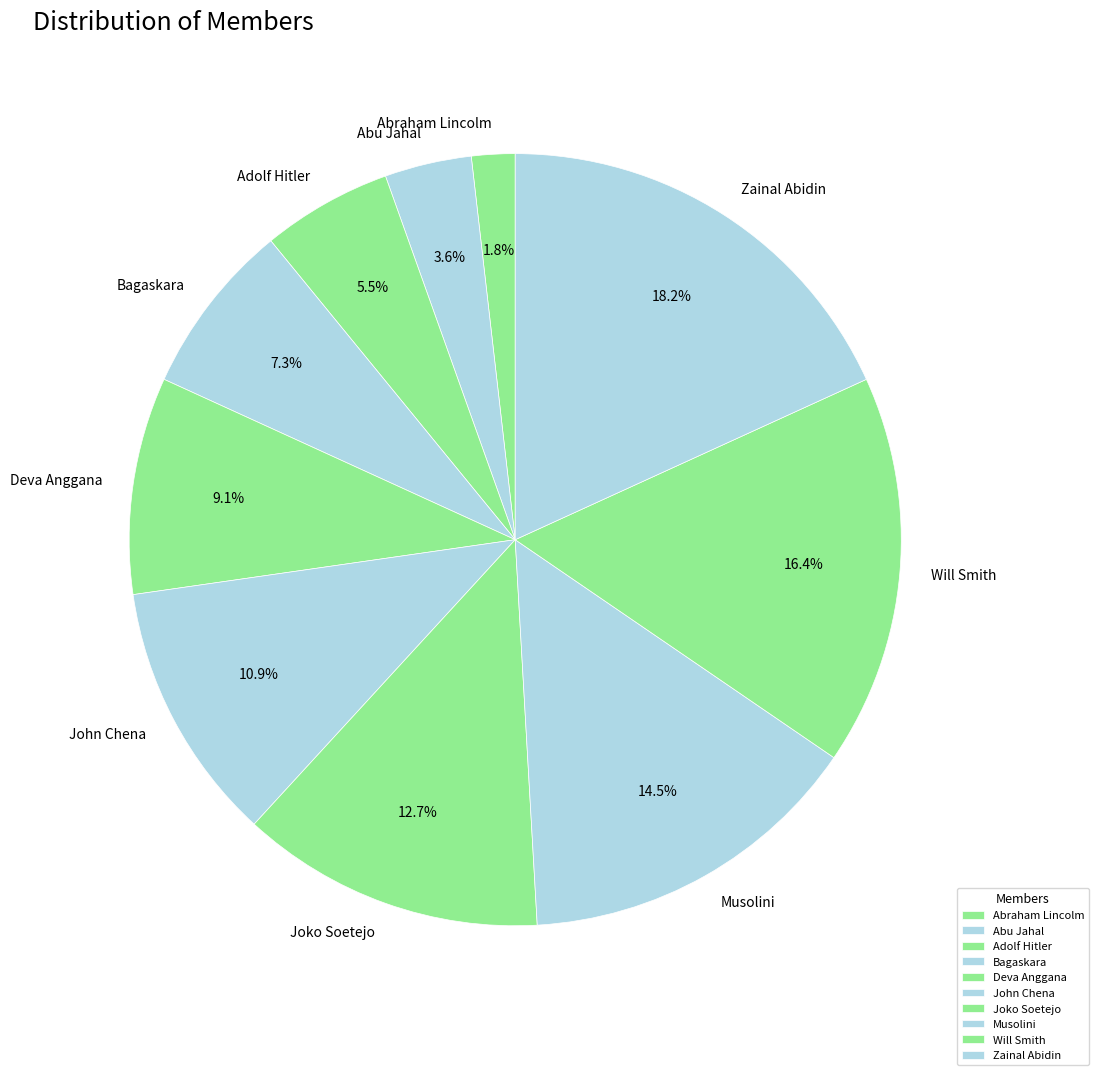

Count the number of slices in the pie.

10